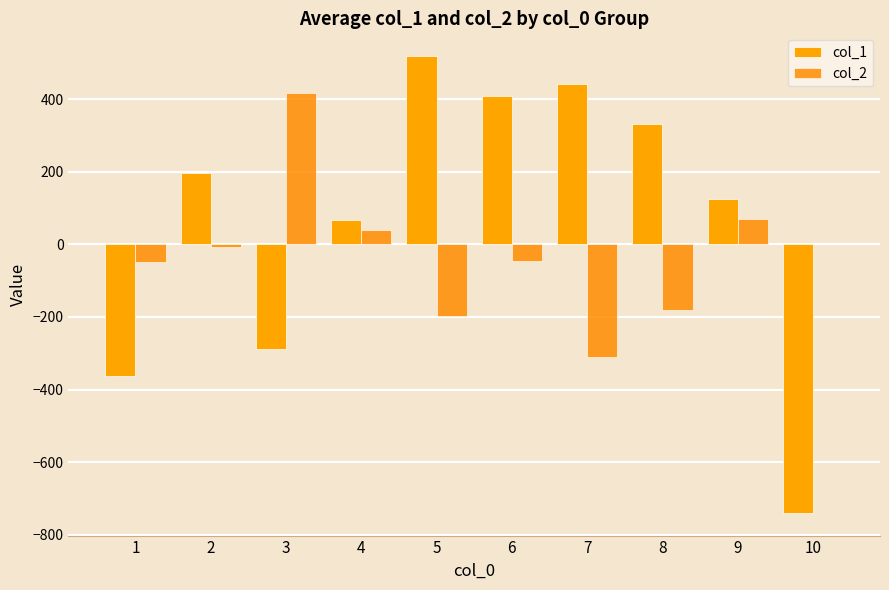

Are the bars grouped side by side (vs. stacked)?

Yes